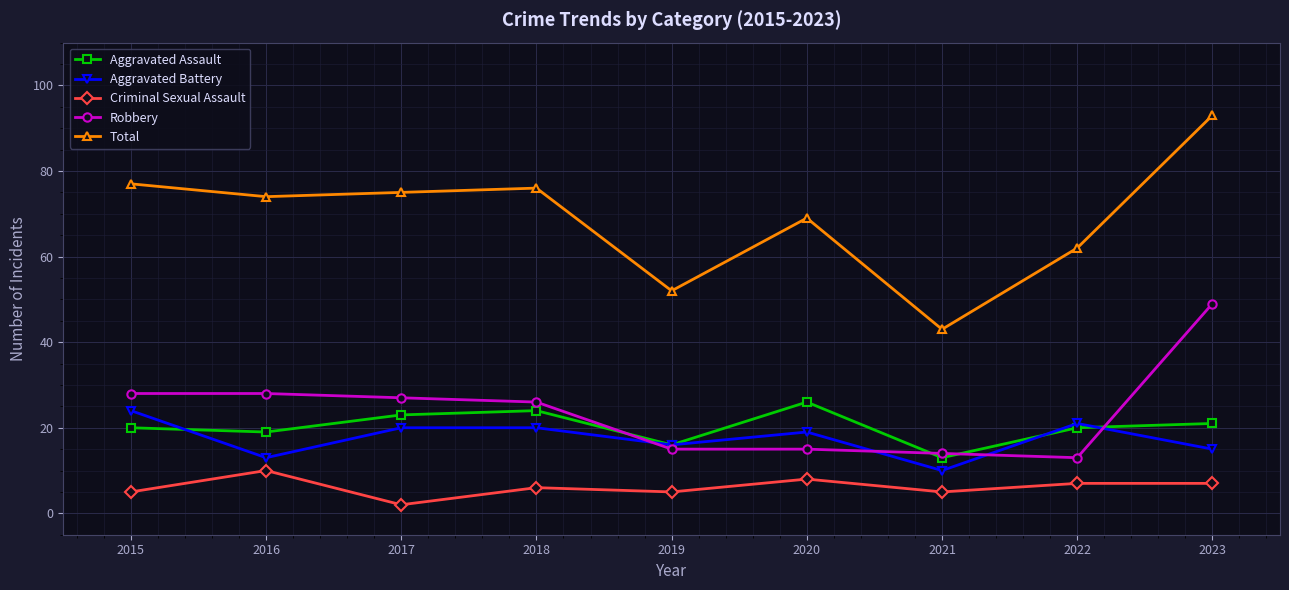

Which series has the largest total across all categories?

Total